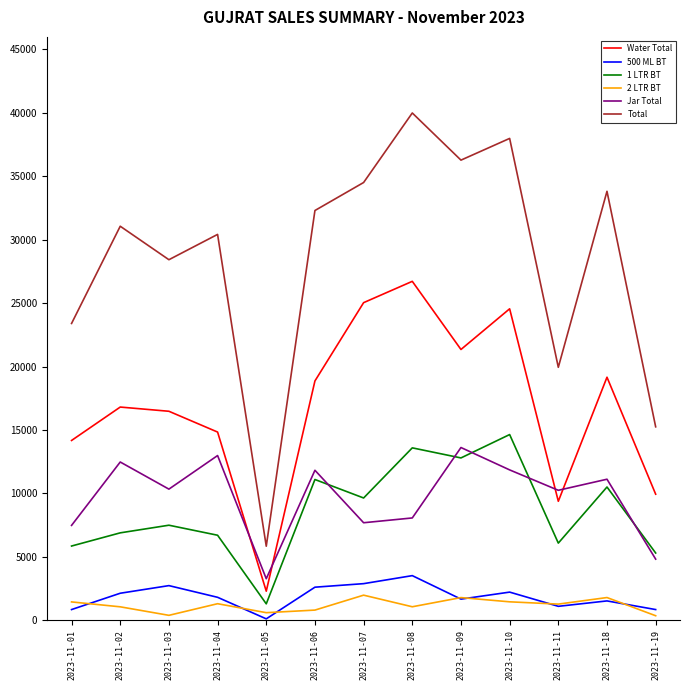

The value of Water Total at 2023-11-18 is 19158. True or false?

True